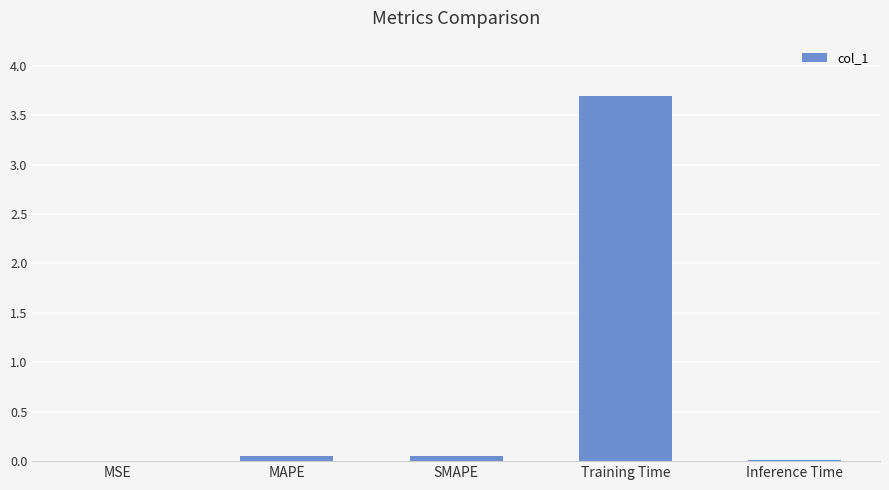

Count the number of categories in the chart.

5